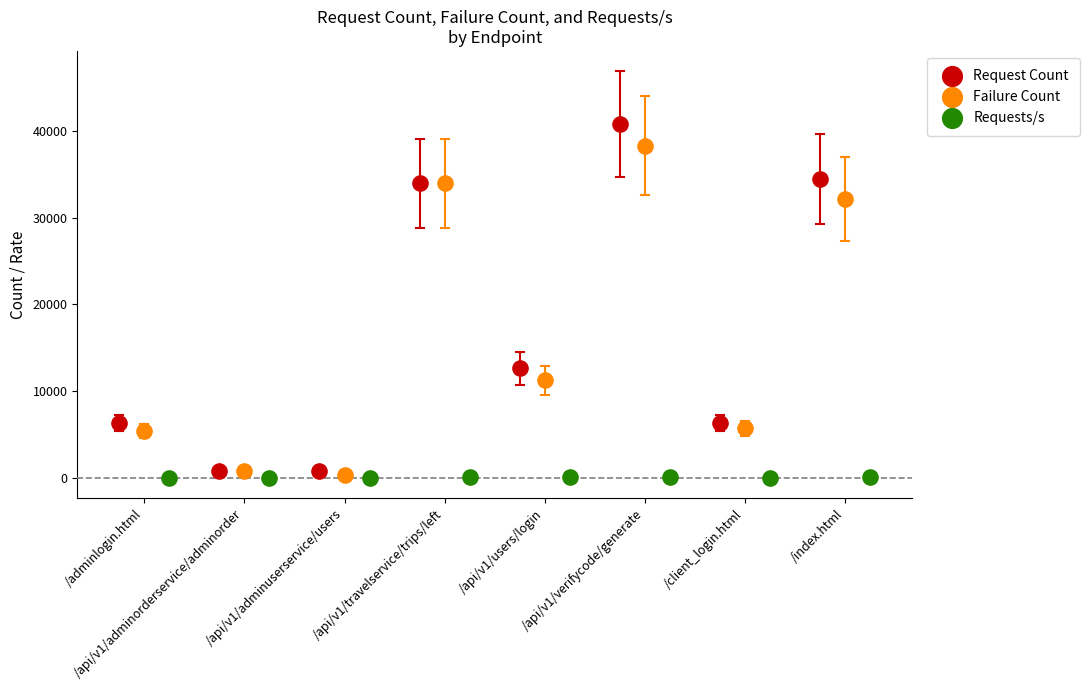

Which series has the widest spread of Y values?

Request Count